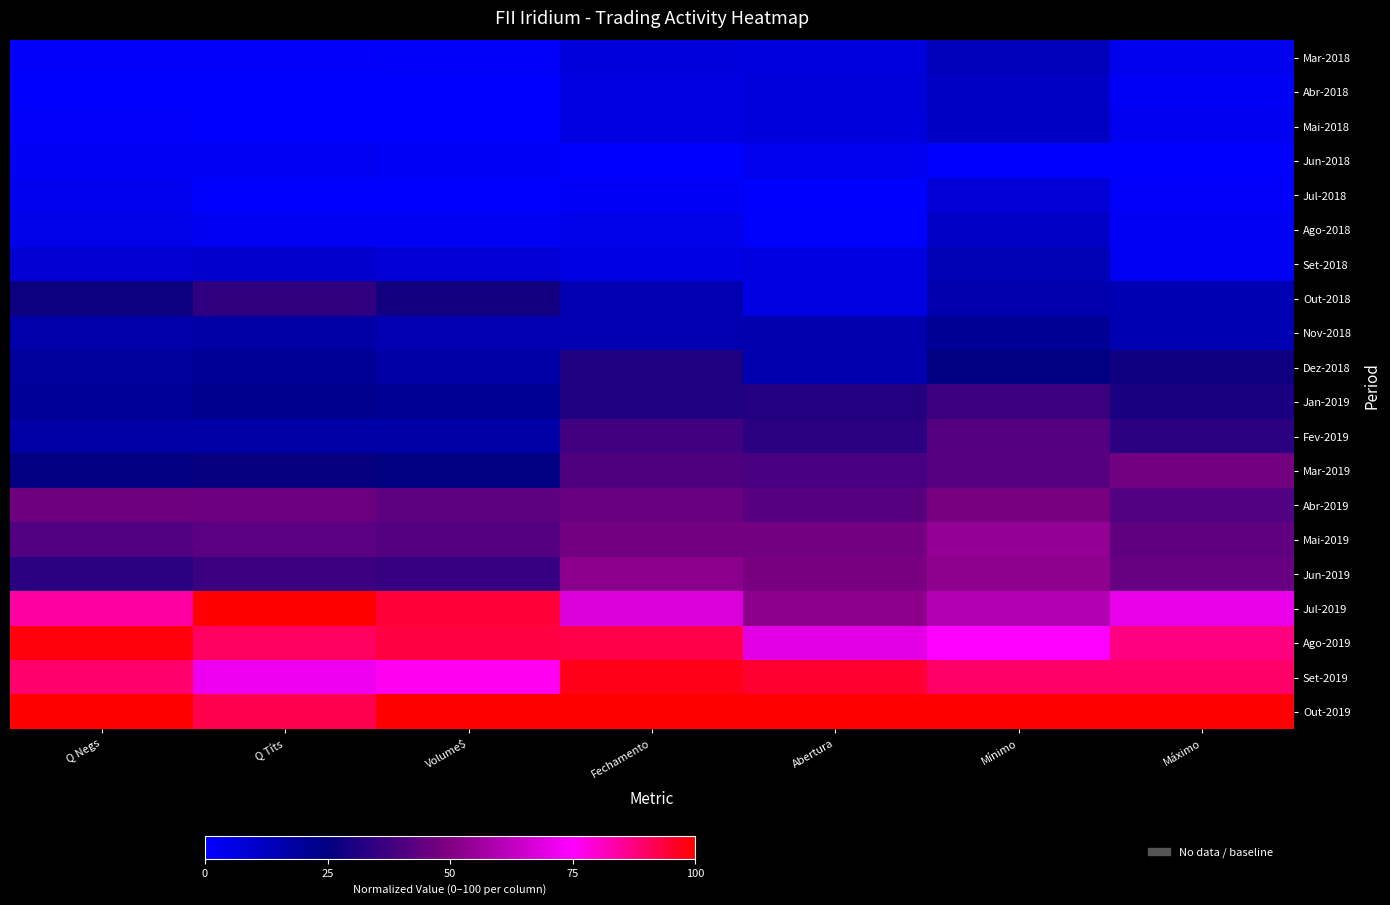

How many series are shown in this chart?

20